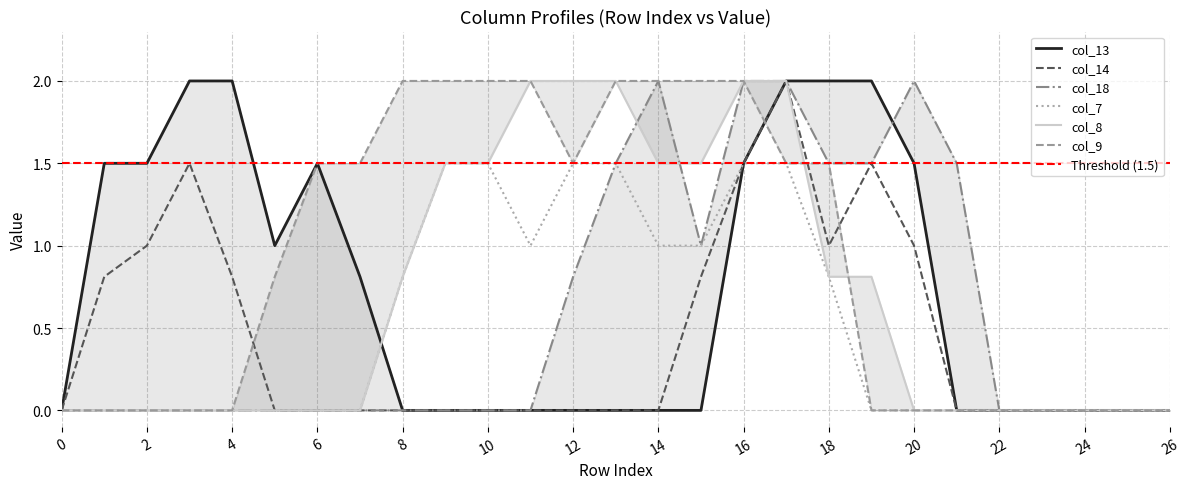

How many series are shown in this chart?

6